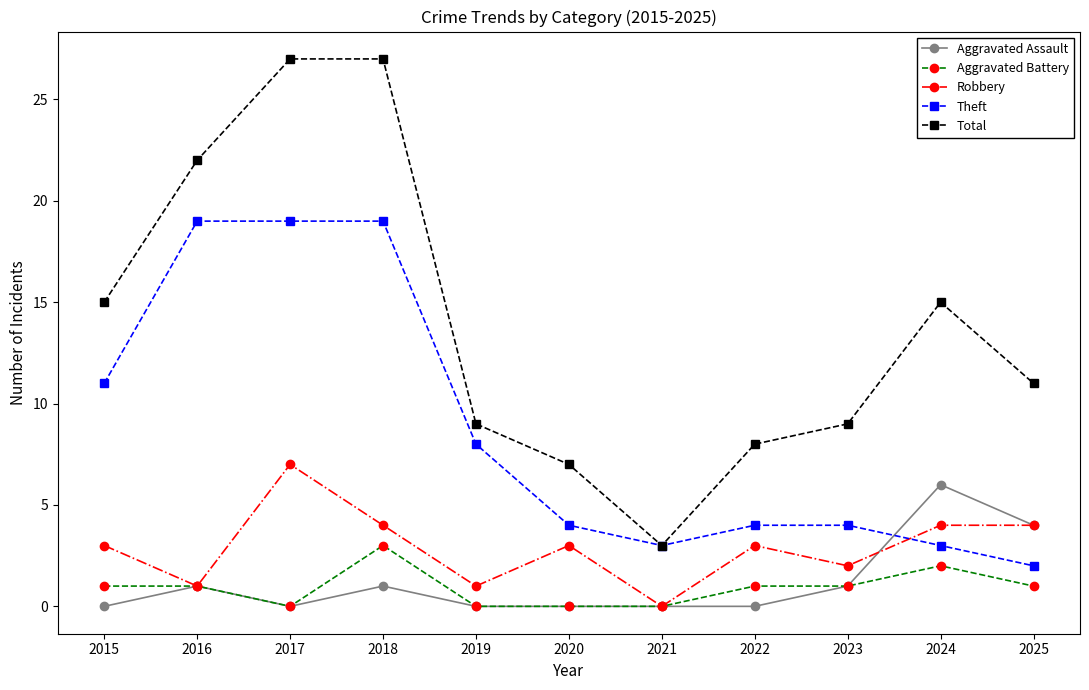

Reading right to left, transcribe all the data shown in this chart.

Aggravated Assault: 4	6	1	0	0	0	0	1	0	1	0
Aggravated Battery: 1	2	1	1	0	0	0	3	0	1	1
Robbery: 4	4	2	3	0	3	1	4	7	1	3
Theft: 2	3	4	4	3	4	8	19	19	19	11
Total: 11	15	9	8	3	7	9	27	27	22	15